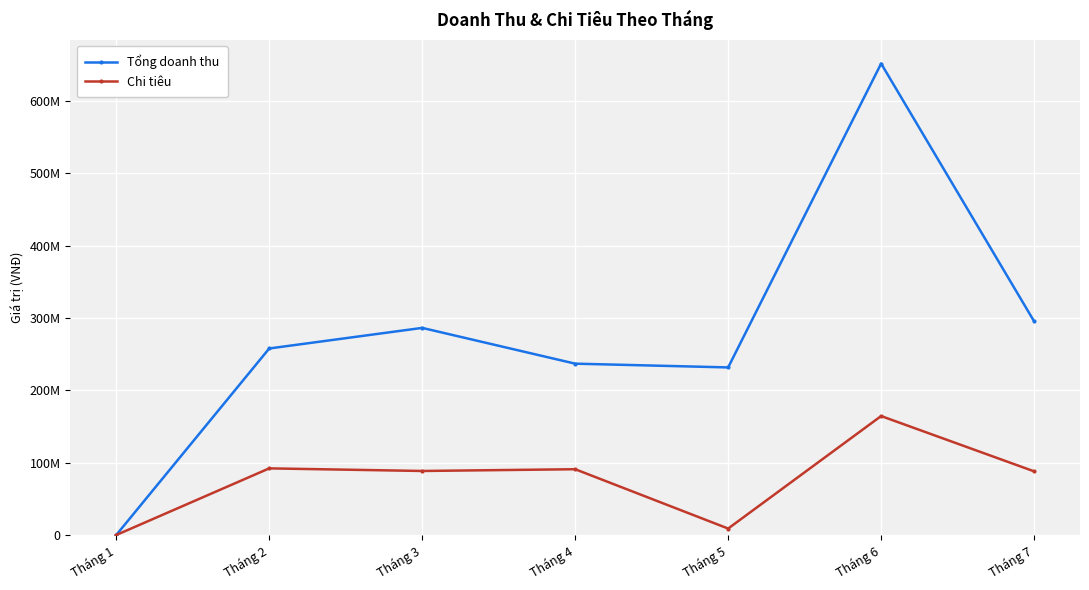

Is this an area chart (filled region under the line)?

No